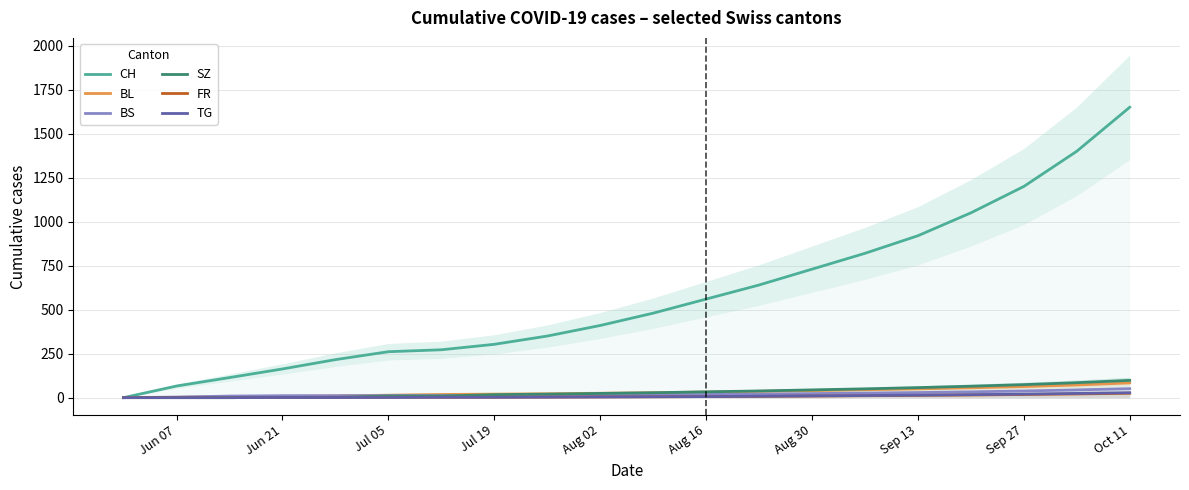

What is the highest value of the SZ series?

98